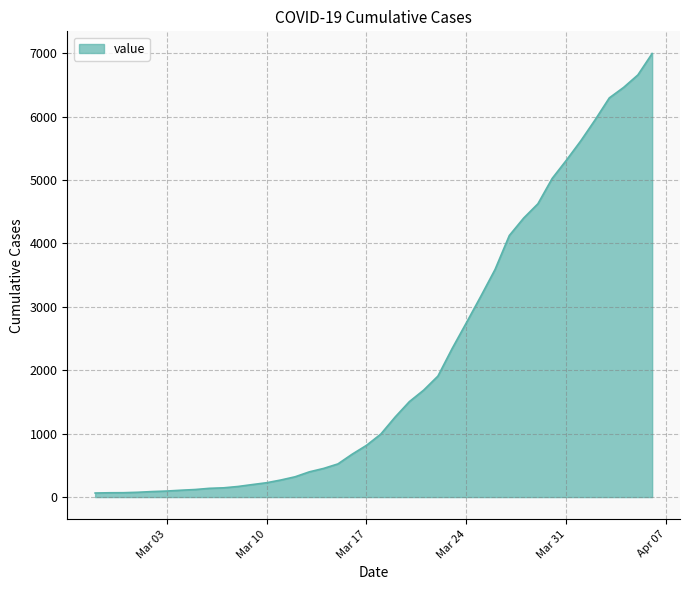

What is the maximum value shown in the chart?

6995